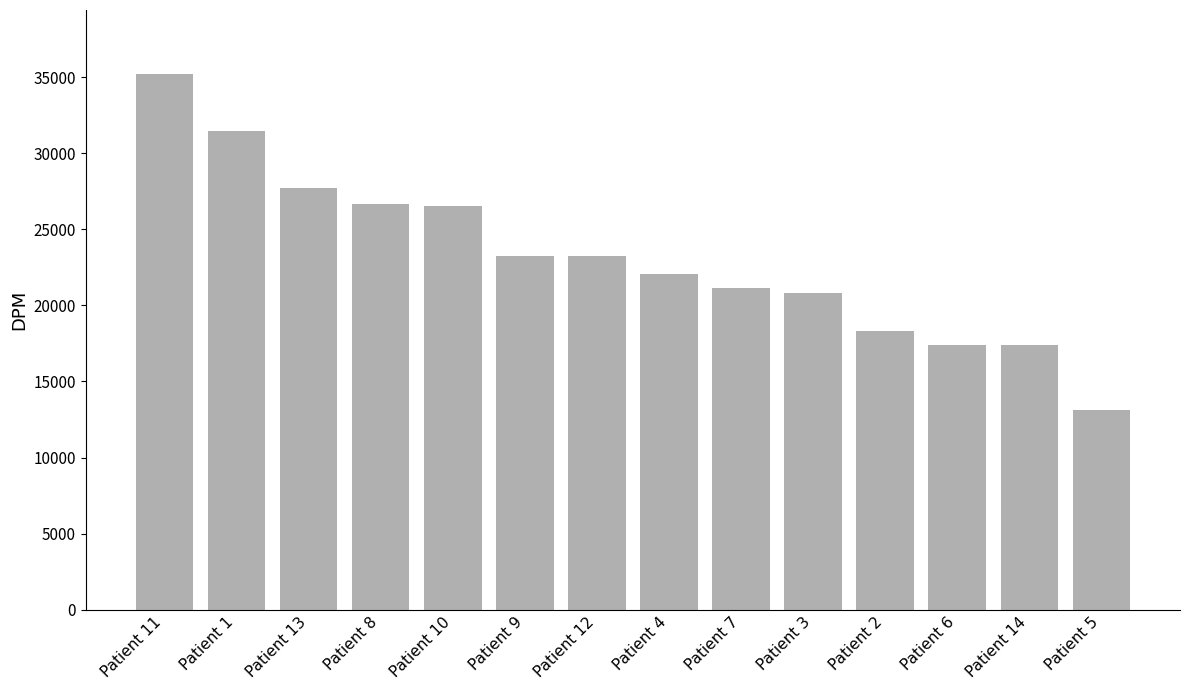

Which has a higher value, Patient 8 or Patient 7?

Patient 8